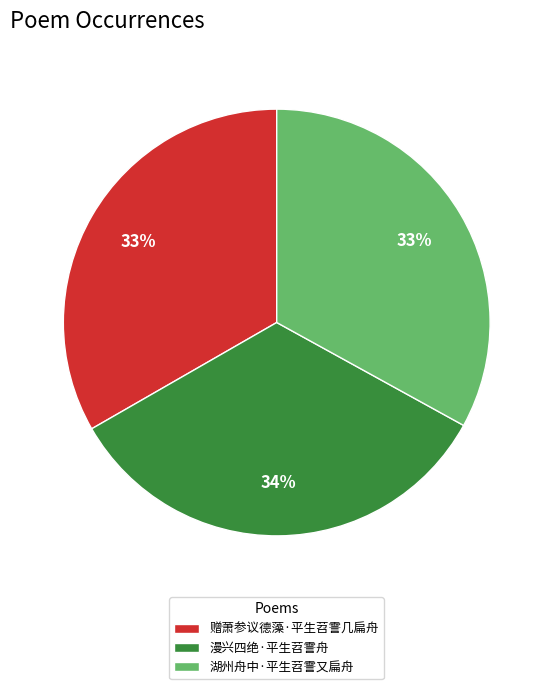

Which has a higher value, 湖州舟中·平生苕霅又扁舟 or 漫兴四绝·平生苕霅舟?

漫兴四绝·平生苕霅舟